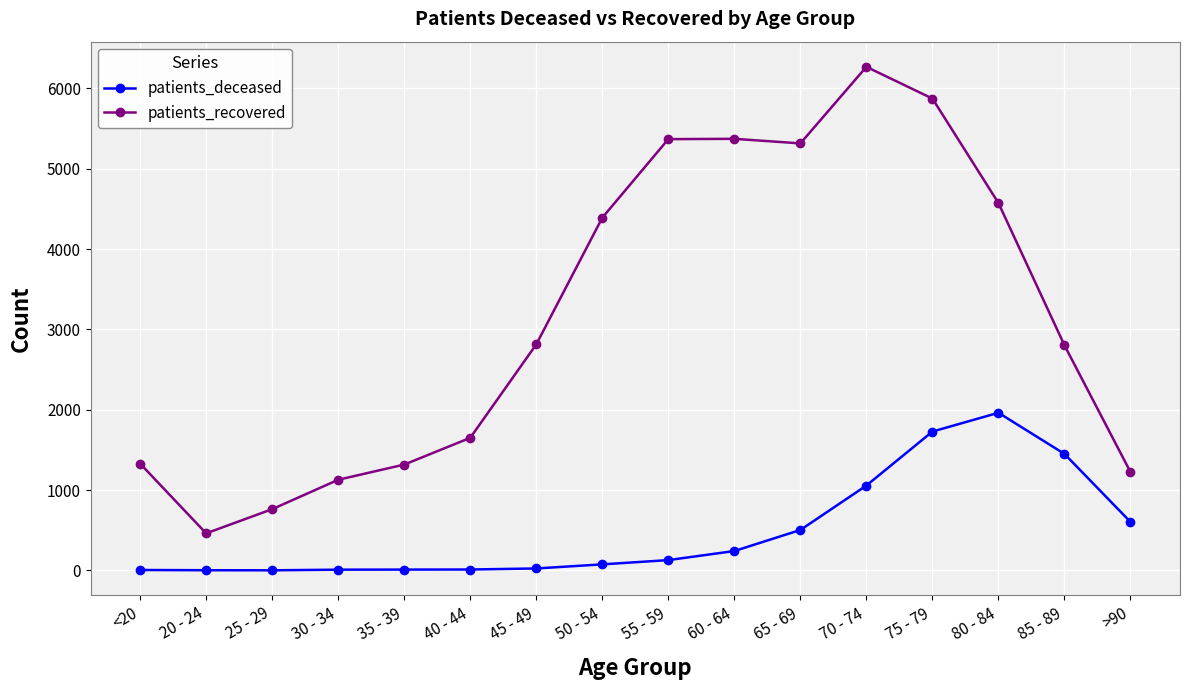

At how many categories does at least one series exceed 1772?

9